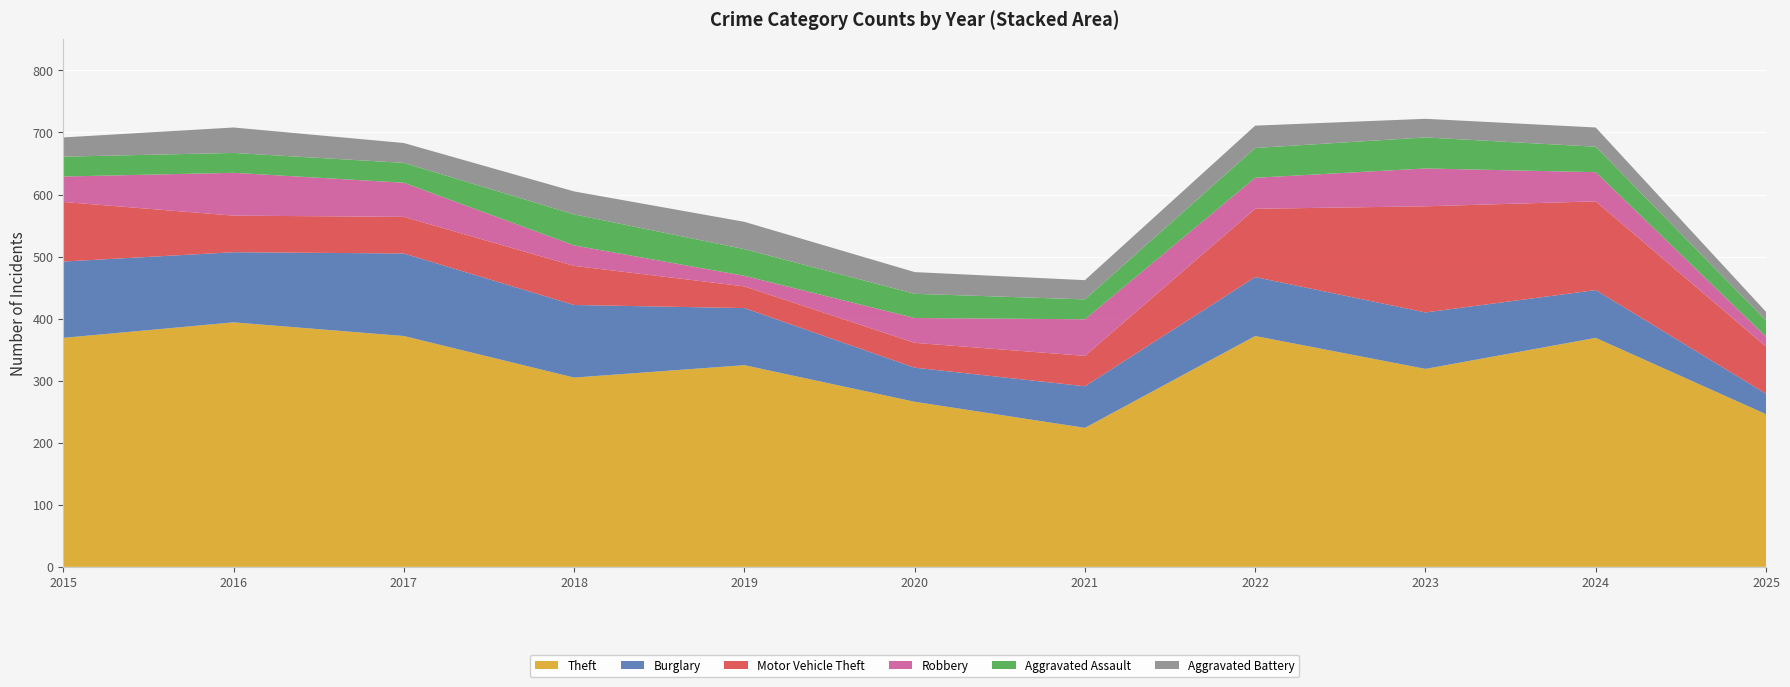

The Aggravated Assault series shows 62 at 2024. True or false?

False